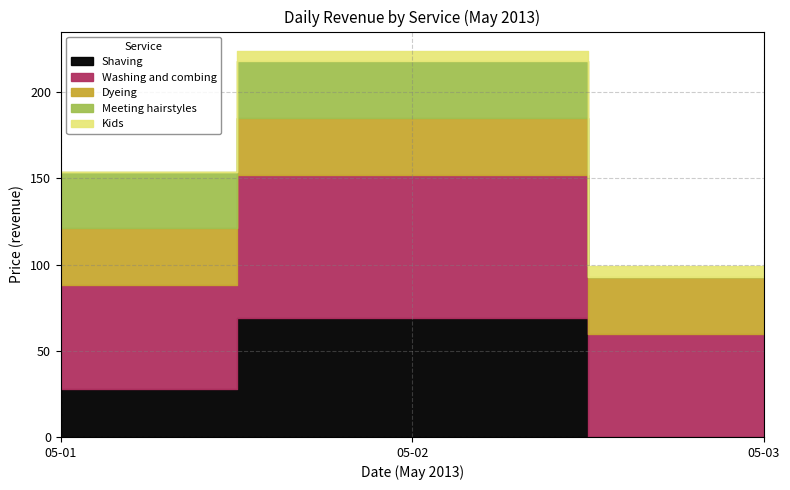

Where is the first local maximum for Kids?

2013-05-03